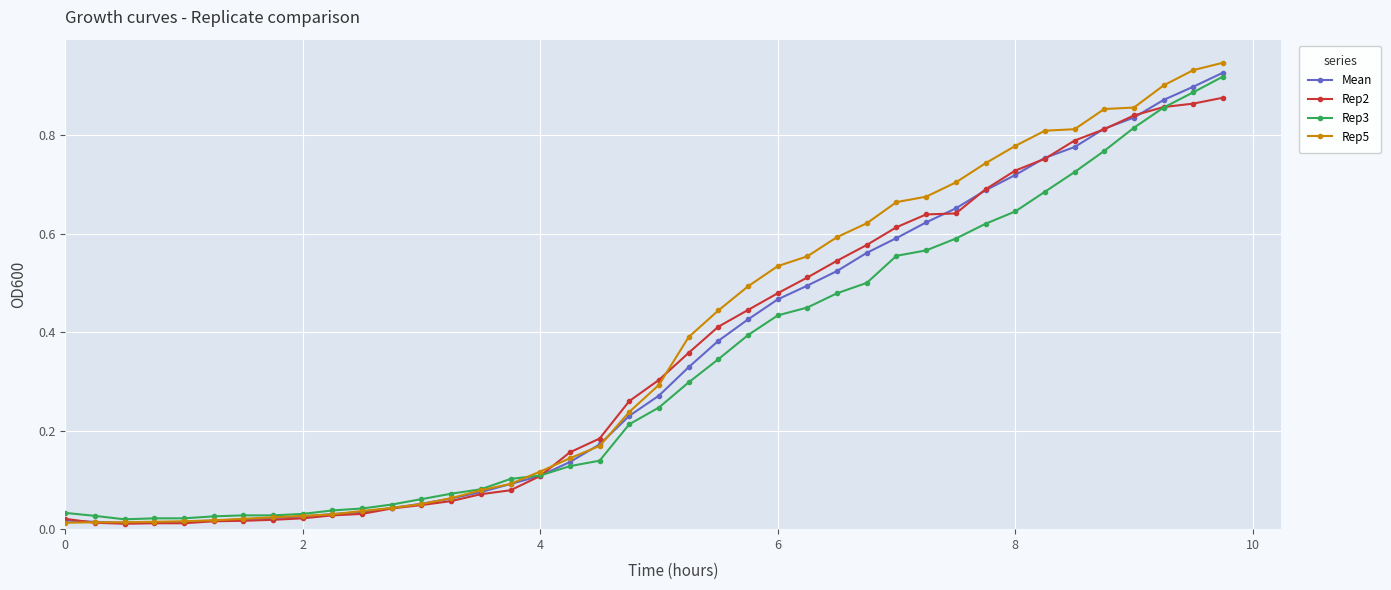

Which series has the widest spread of values?

Rep5